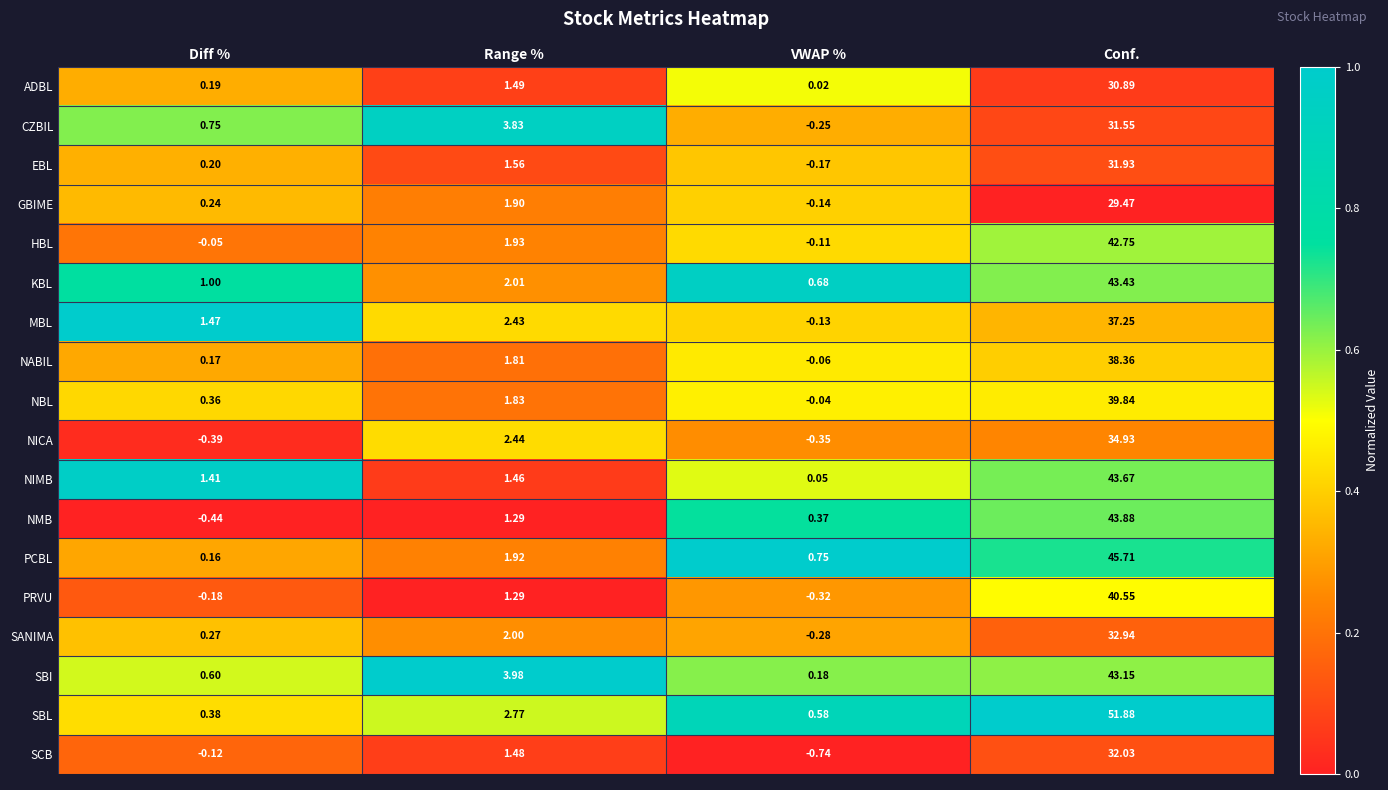

Between Diff % and Range %, which series saw the biggest shift?

SBI